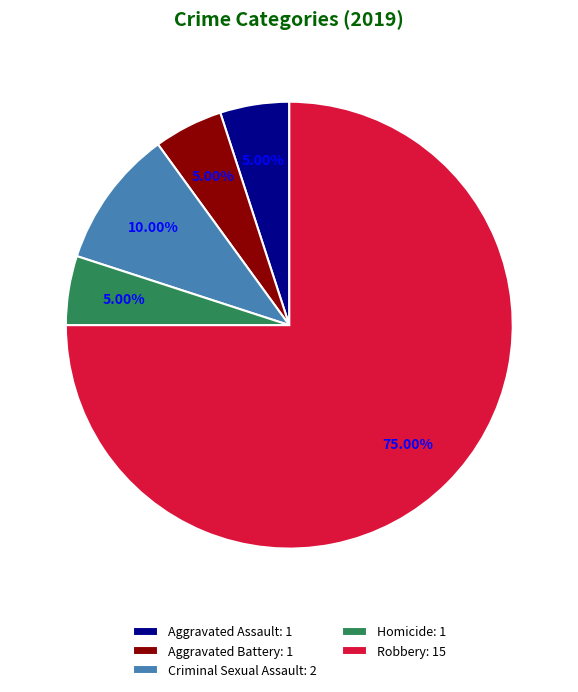

Which has a higher value, Aggravated Assault: 1 or Criminal Sexual Assault: 2?

Criminal Sexual Assault: 2